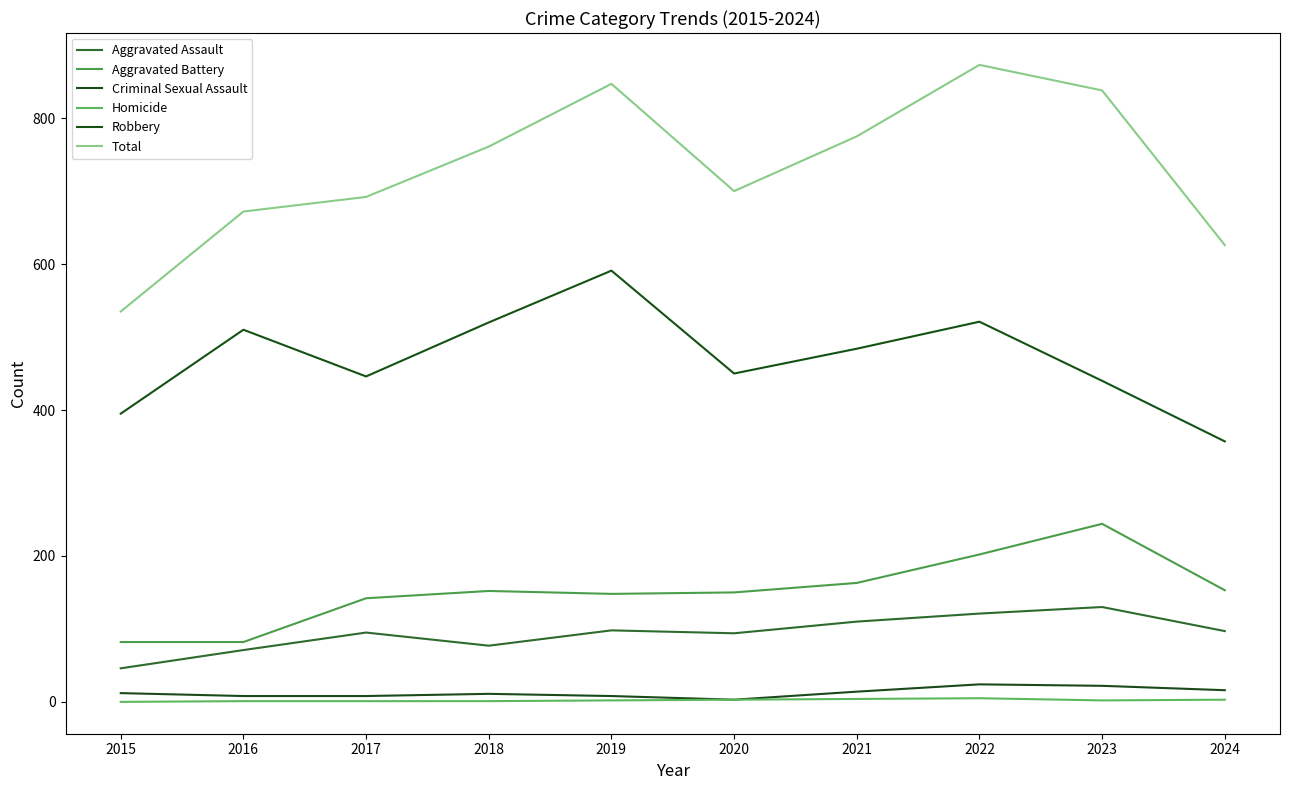

What is the total value across all series at 2019?

1694